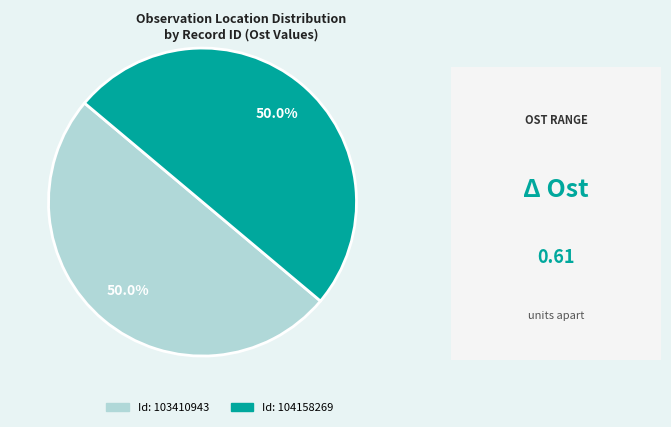

What is the ratio of the value at Id: 104158269 to the value at Id: 103410943?

1.0